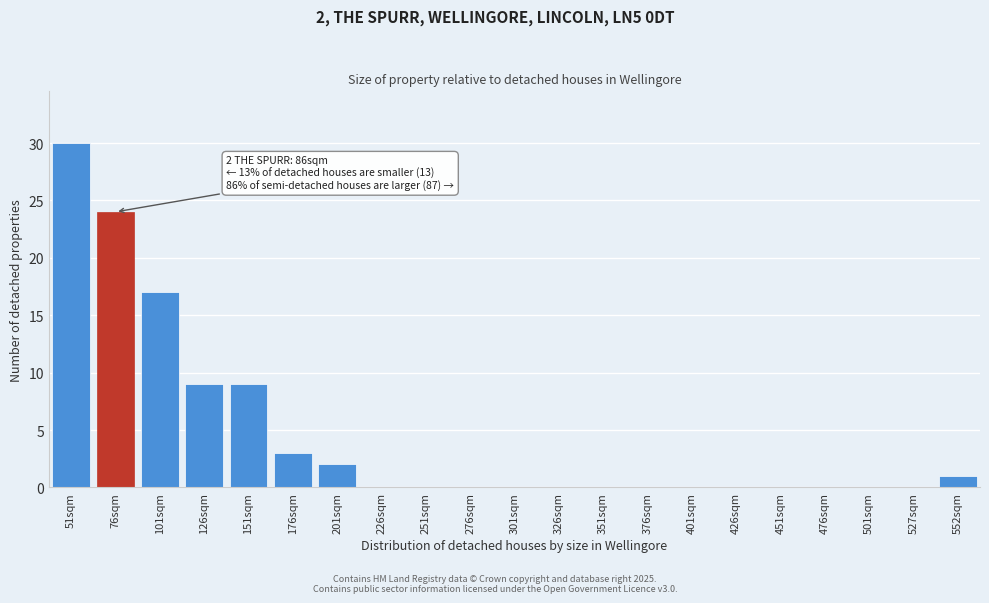

Reading left to right, list all the values displayed in this chart.

51sqm=30	76sqm=24	101sqm=17	126sqm=9	151sqm=9	176sqm=3	201sqm=2	226sqm=0	251sqm=0	276sqm=0	301sqm=0	326sqm=0	351sqm=0	376sqm=0	401sqm=0	426sqm=0	451sqm=0	476sqm=0	501sqm=0	527sqm=0	552sqm=1